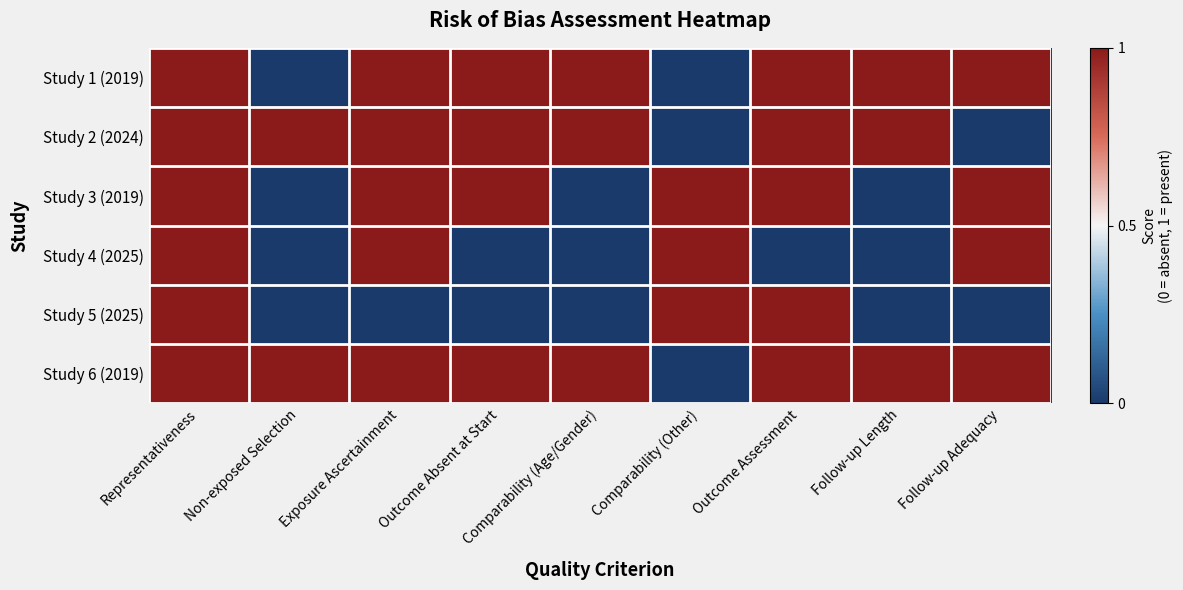

Which series changed the most between Comparability (Age/Gender) and Follow-up Adequacy?

Study 2 (2024)